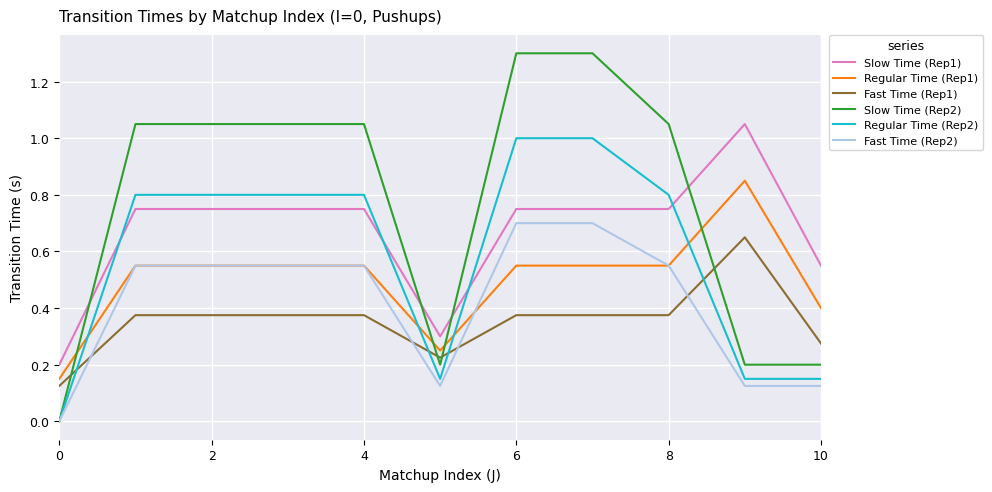

True or false: Fast Time (Rep2) and Slow Time (Rep1) intersect in this chart.

False